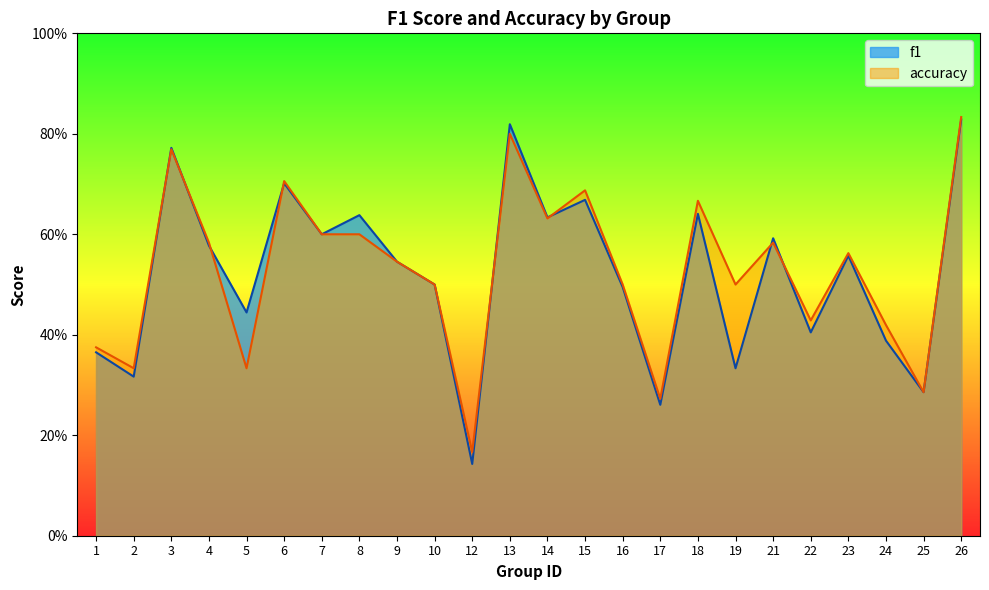

Reading right to left, extract all data points from this chart.

f1: 0.8	0.3	0.4	0.6	0.4	0.6	0.3	0.6	0.3	0.5	0.7	0.6	0.8	0.1	0.5	0.5	0.6	0.6	0.7	0.4	0.6	0.8	0.3	0.4
accuracy: 0.8	0.3	0.4	0.6	0.4	0.6	0.5	0.7	0.3	0.5	0.7	0.6	0.8	0.2	0.5	0.5	0.6	0.6	0.7	0.3	0.6	0.8	0.3	0.4